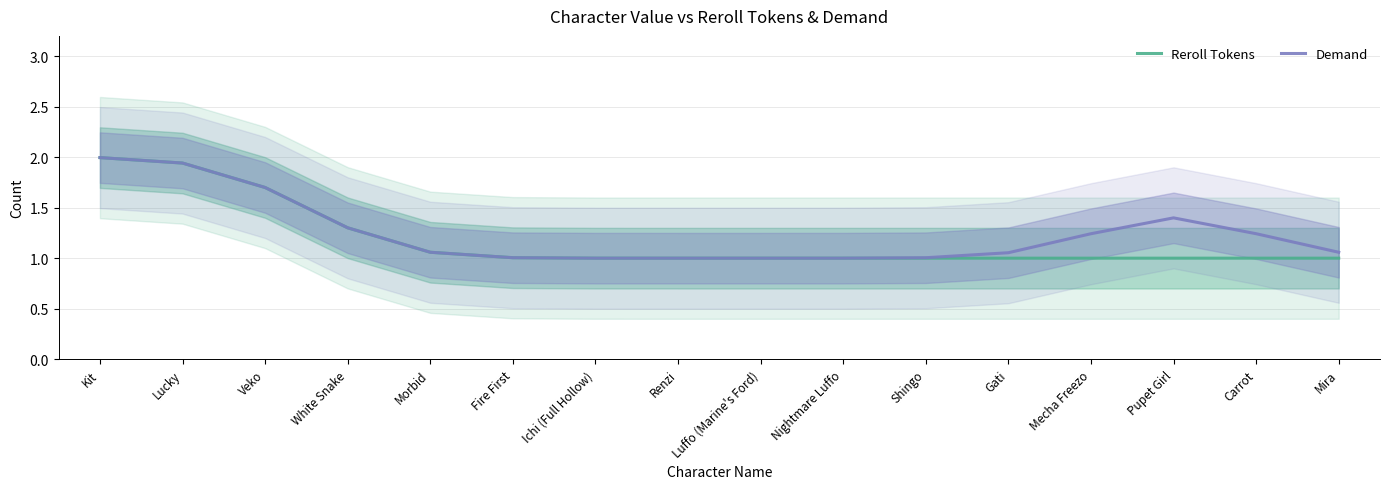

The Demand series shows 1.7 at Veko. True or false?

True